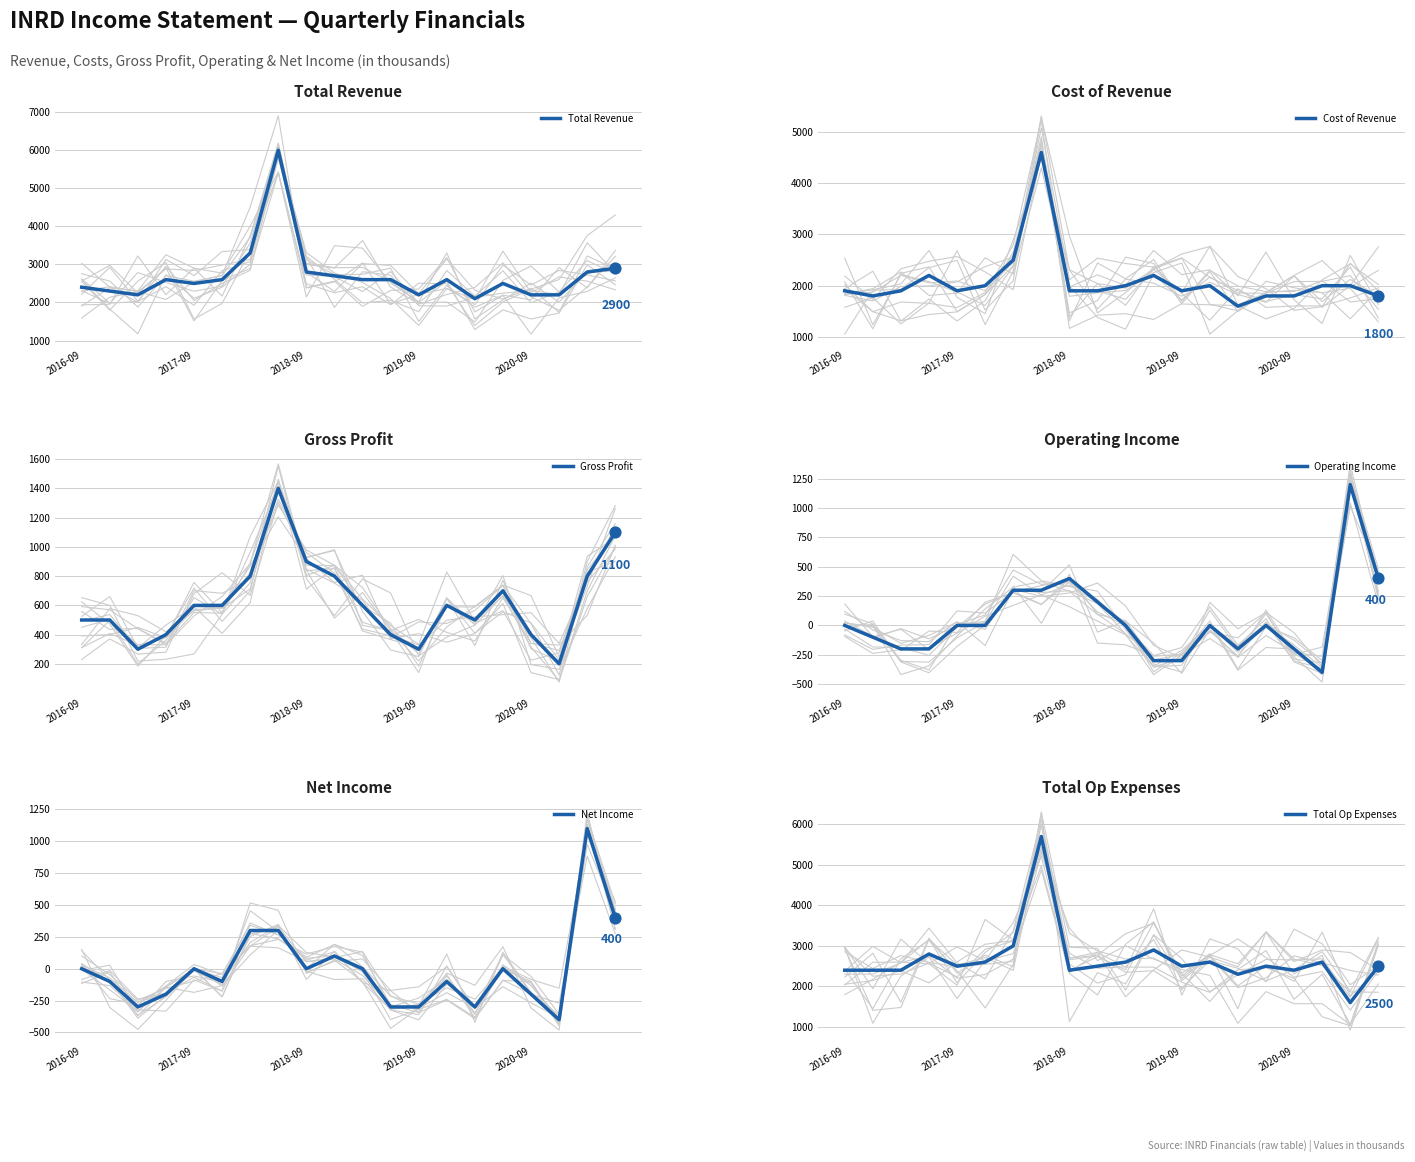

At which category is the sum across all series the highest?

7